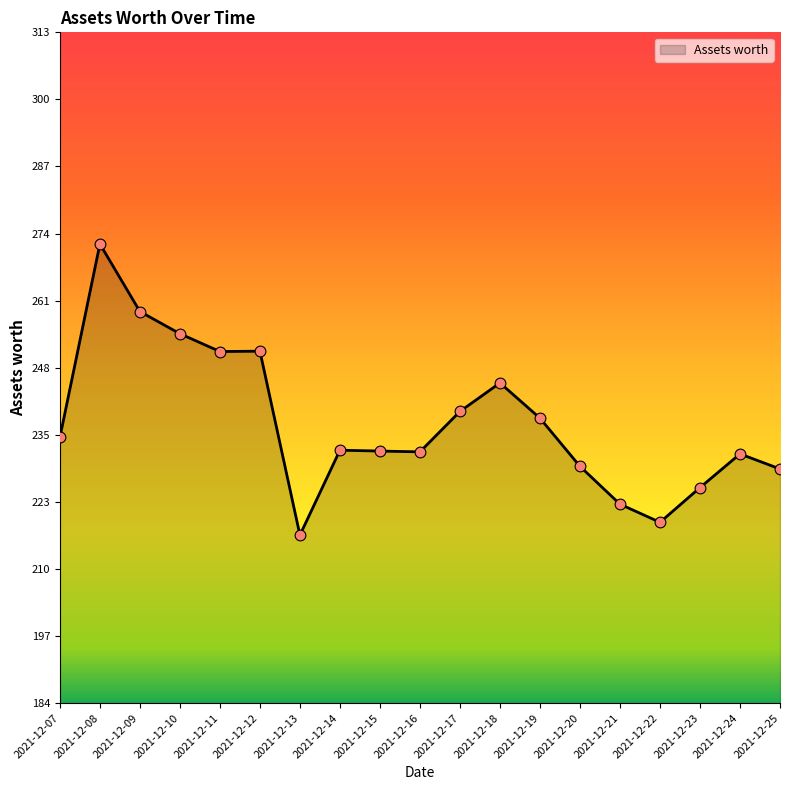

Approximately how many times larger is the value at 2021-12-08 compared to 2021-12-18?

1.1